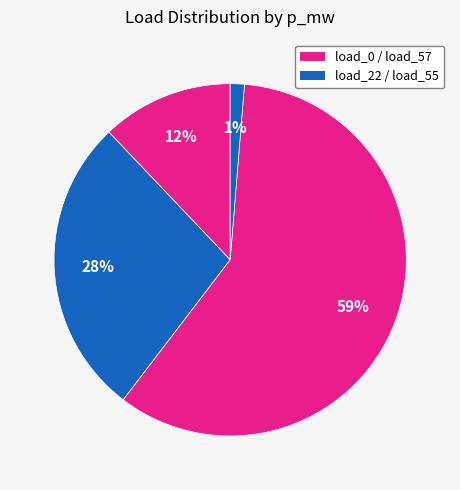

How many slices are in this pie chart?

4